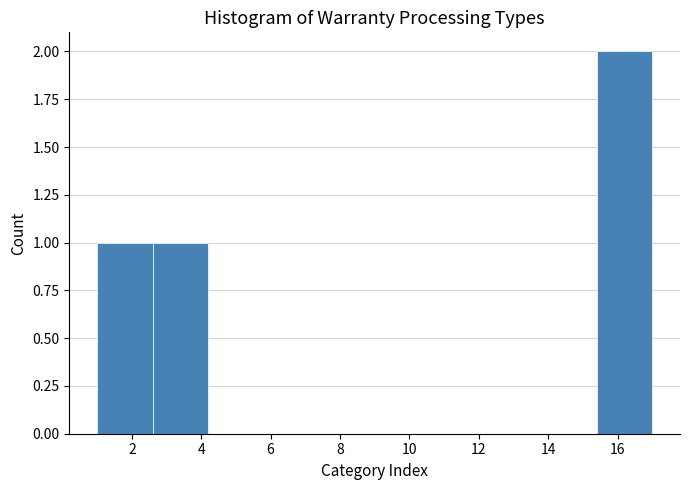

How tall is the bar that spans 15.4 to 17.0 on the x-axis? The values are not printed on the chart, so give them approximately, as read against the axis.

2